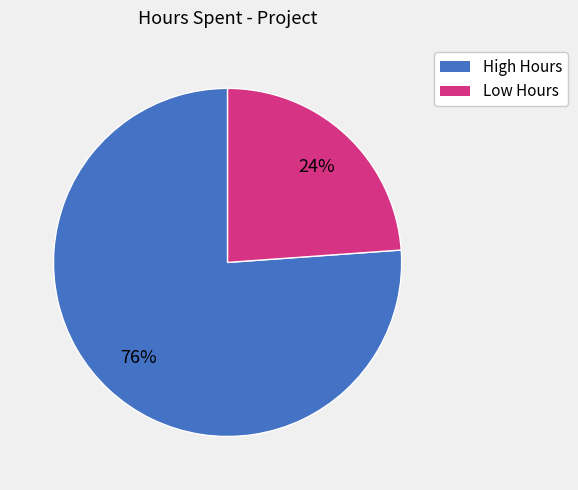

Count the number of slices in the pie.

2